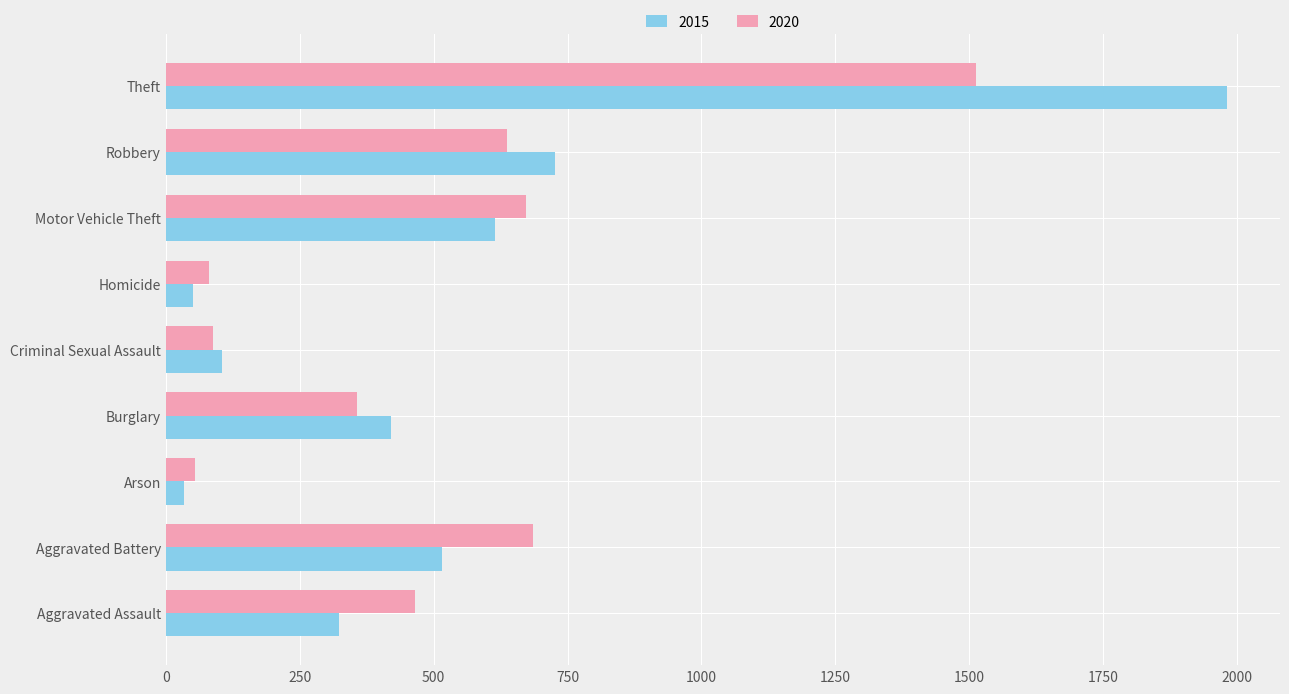

What is the sum of the 2015 values at Motor Vehicle Theft and Theft?

2595